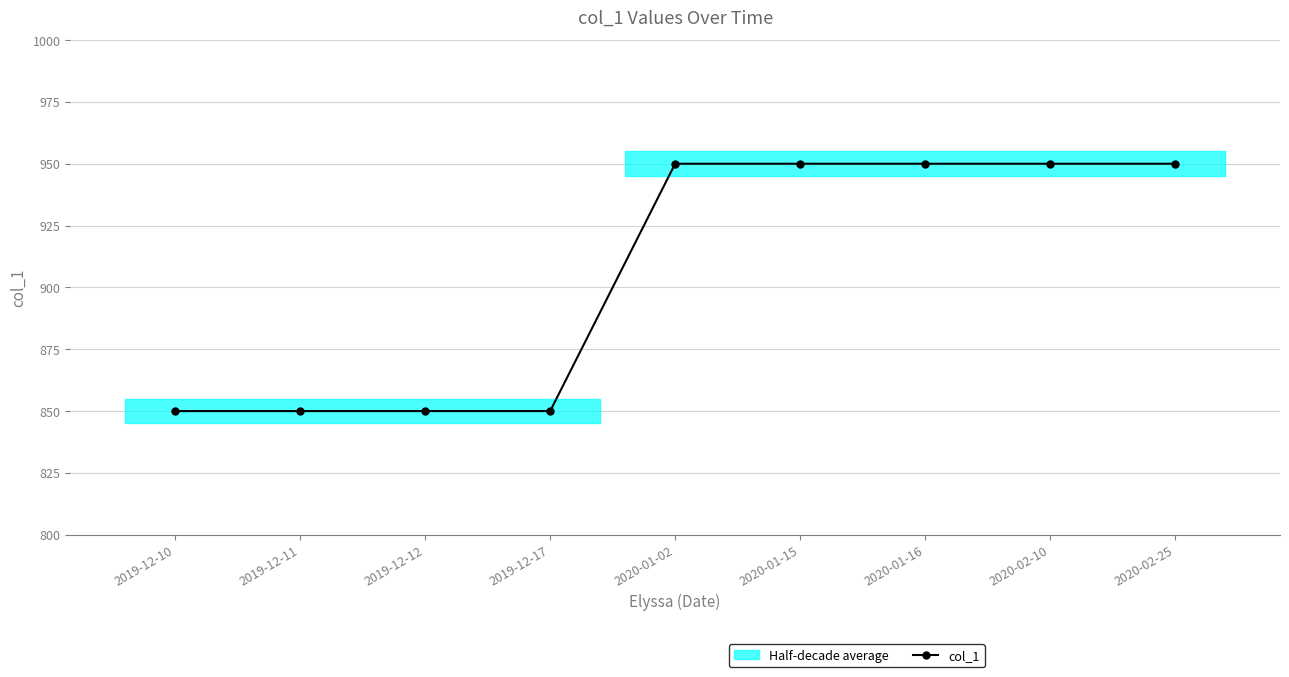

Reading left to right, what are all the values shown in this chart?

2019-12-10=850	2019-12-11=850	2019-12-12=850	2019-12-17=850	2020-01-02=950	2020-01-15=950	2020-01-16=950	2020-02-10=950	2020-02-25=950